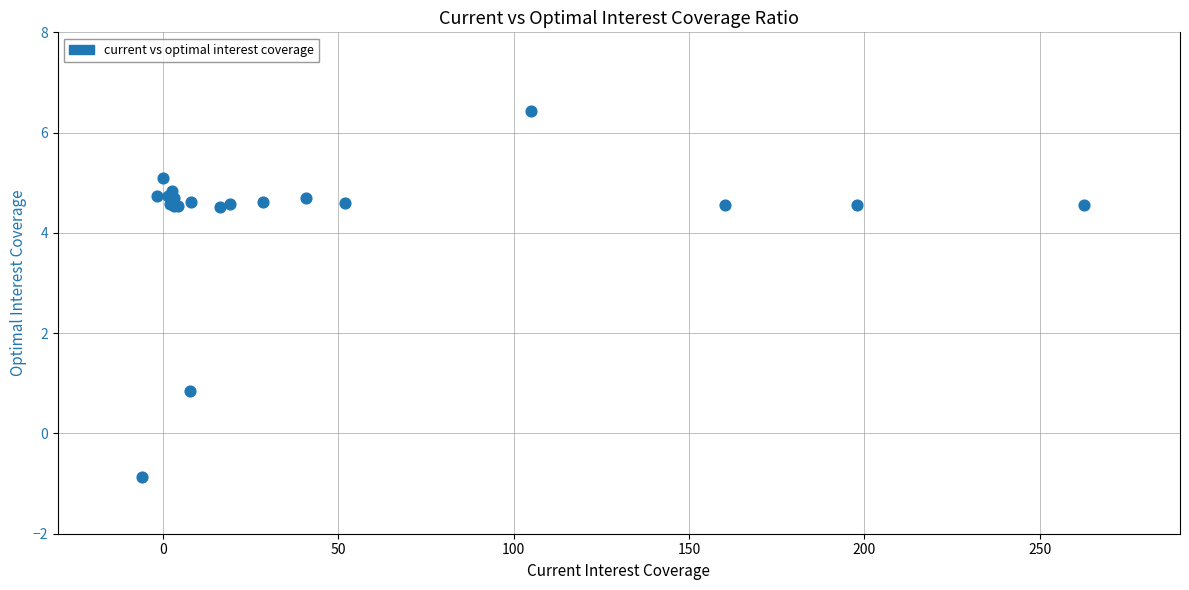

What Y value in the scatter plot is closest to 2?

0.9